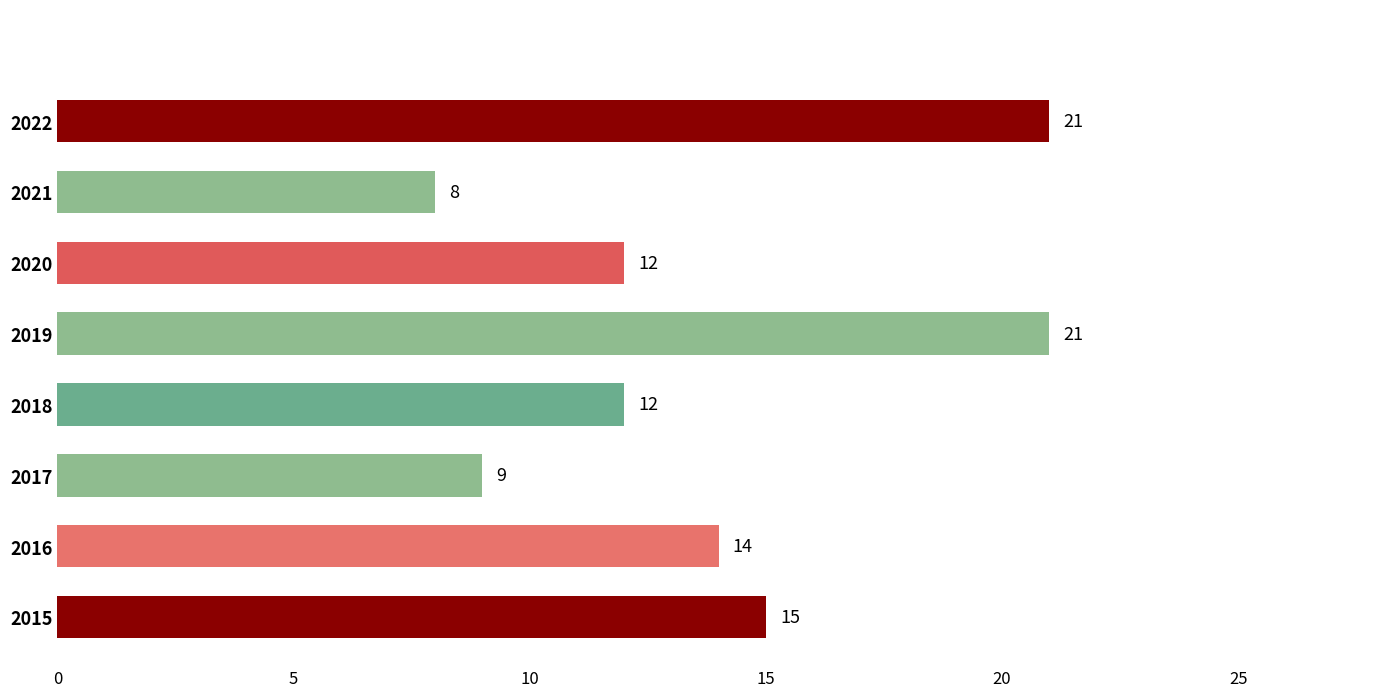

What is the sum of all values?

112